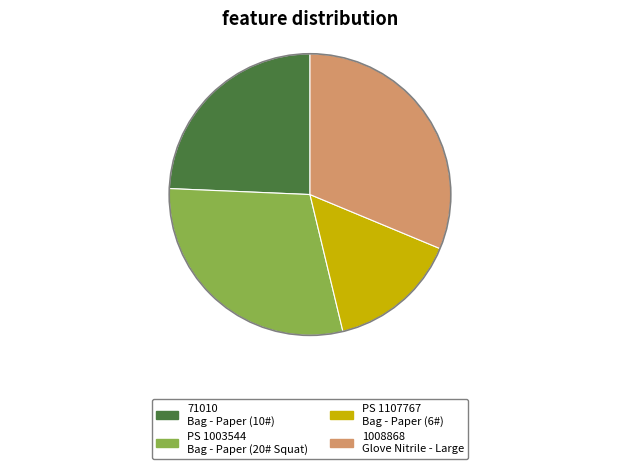

Count the number of slices in the pie.

4